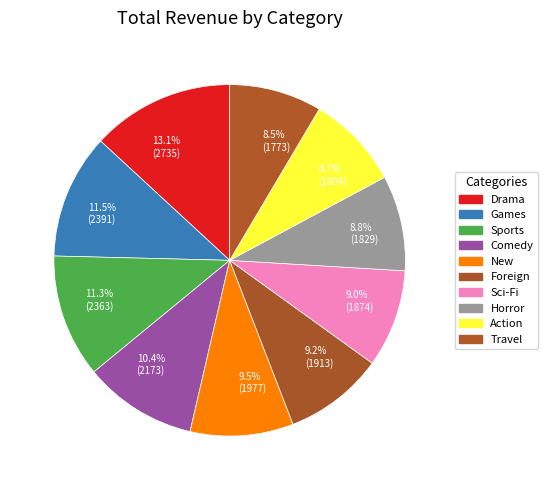

To the nearest percent, what is the difference between the Action and New slice percentages?

1%